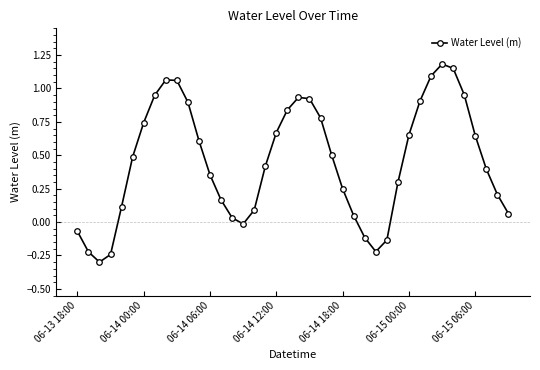

How many points are lower than both their immediate neighbors (excluding endpoints)?

3